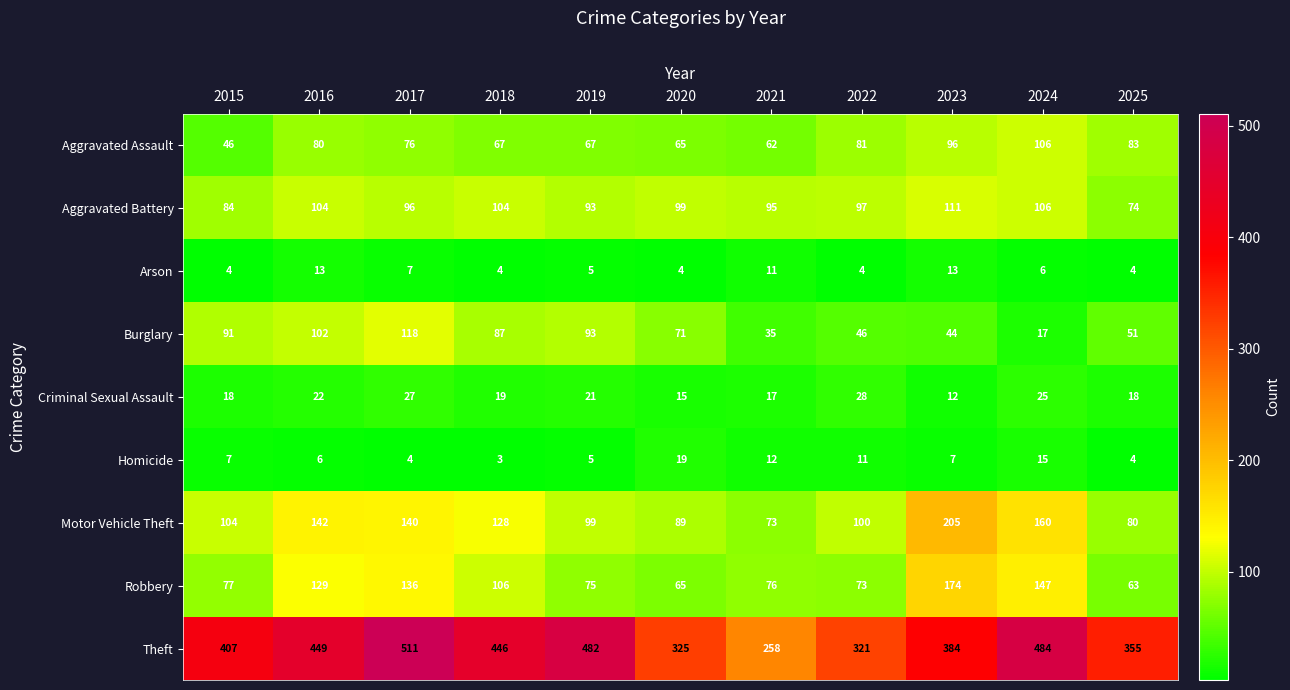

Is it true that Criminal Sexual Assault equals 18 at 2015?

True